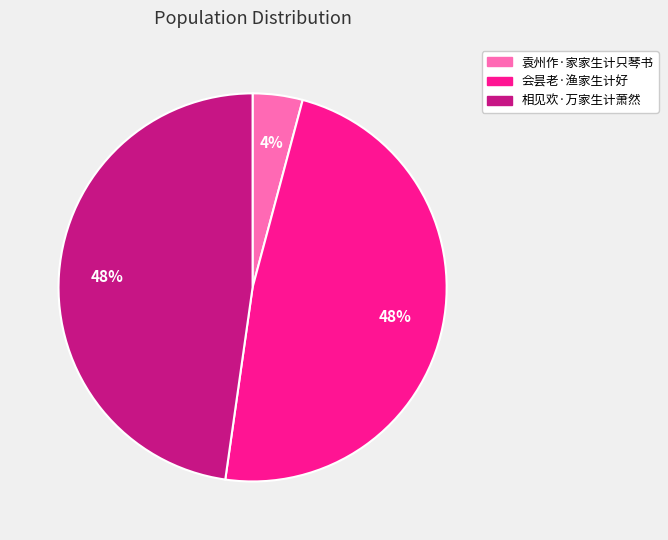

To the nearest percent, what is the difference between the largest and smallest slice percentages?

44%